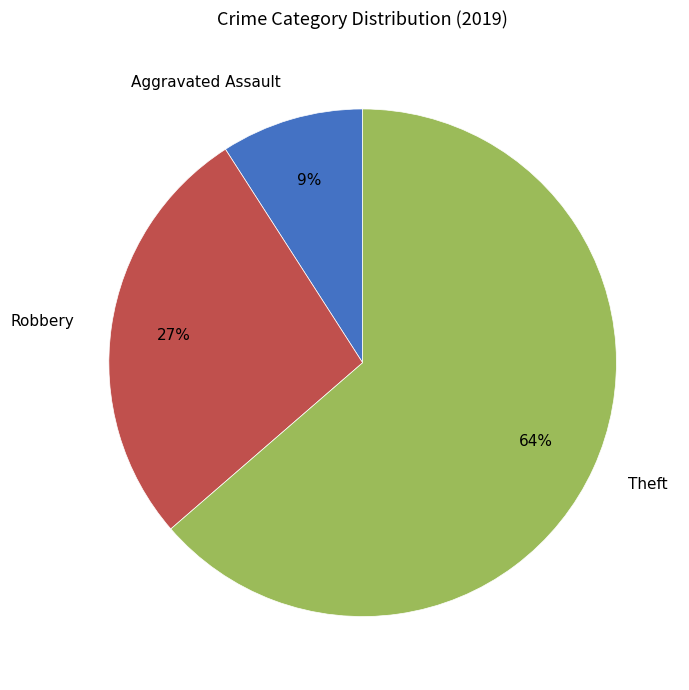

Which has a higher value, Robbery or Aggravated Assault?

Robbery